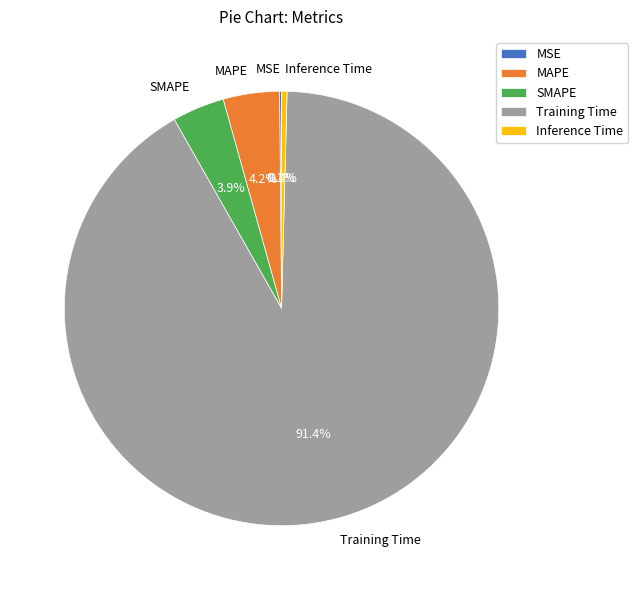

Which slice is the largest?

Training Time